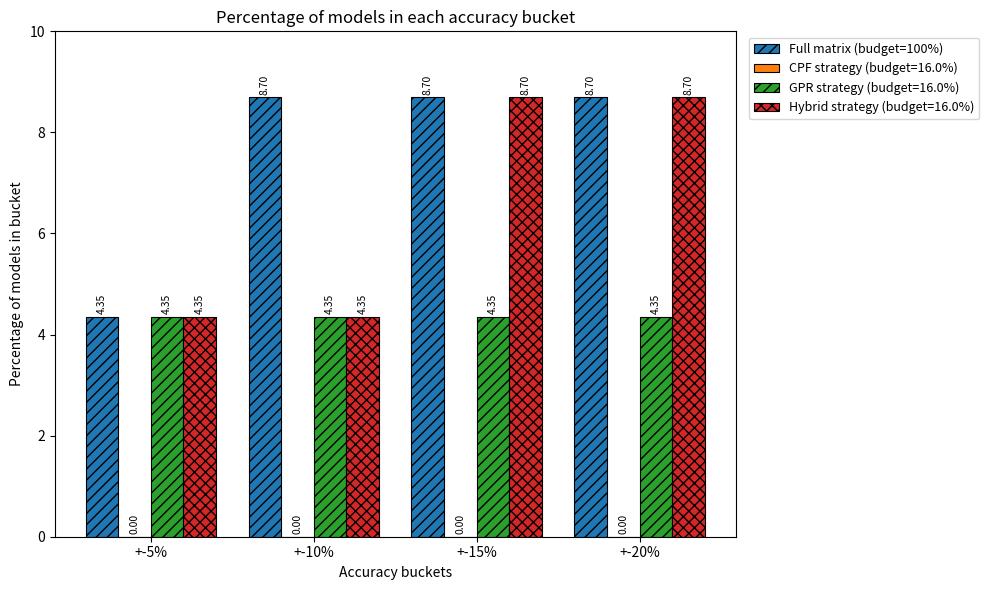

What is the label of the 4th bar from the left?

+-20%